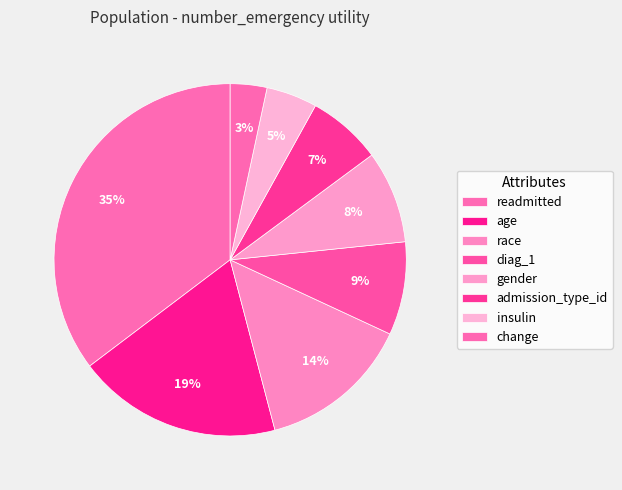

How many slices are in this pie chart?

8